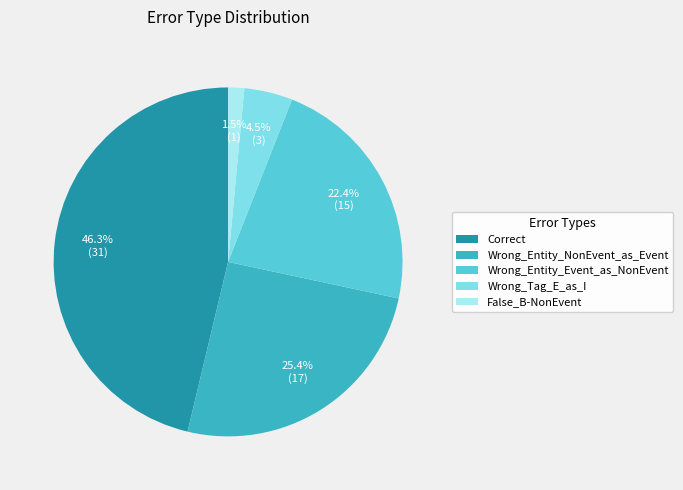

To the nearest percent, what is the difference between the largest and smallest slice percentages?

45%